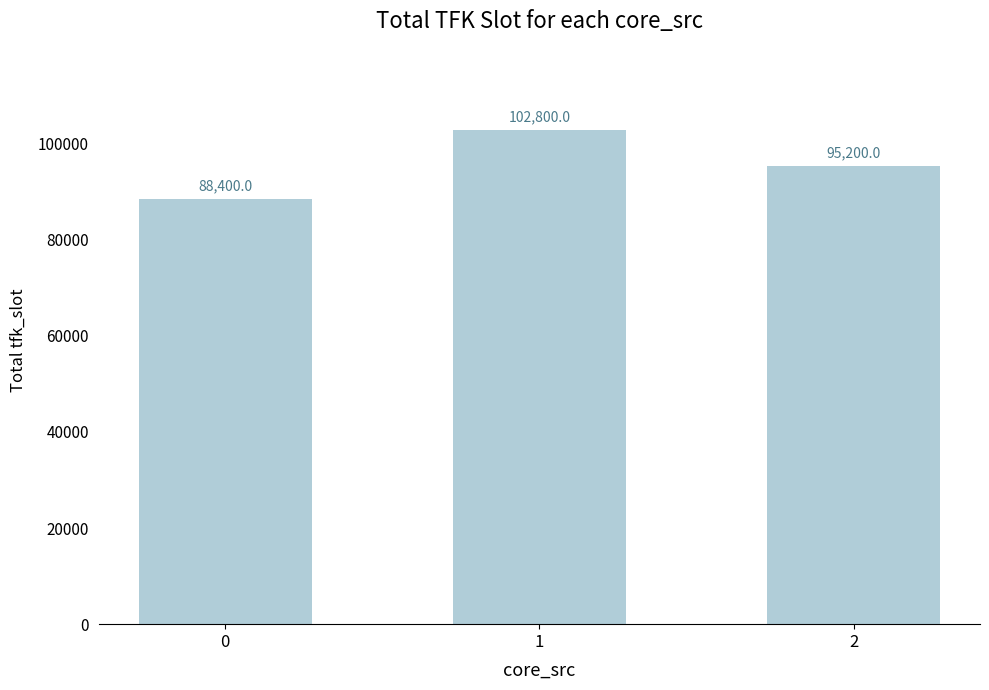

The chart shows a value of 102800 at 1. True or false?

True